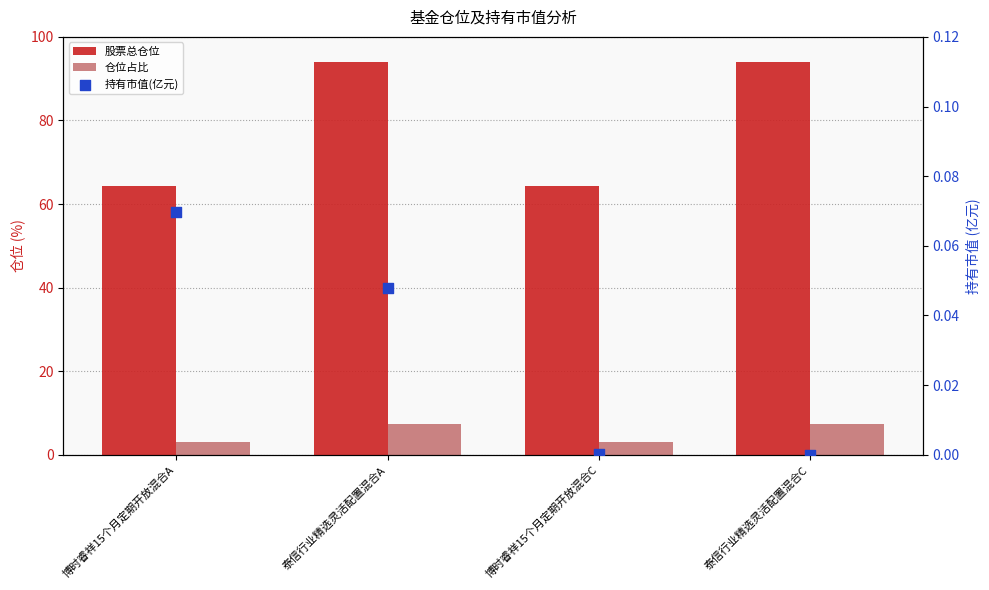

At which category is the sum across all series the highest?

泰信行业精选灵活配置混合A